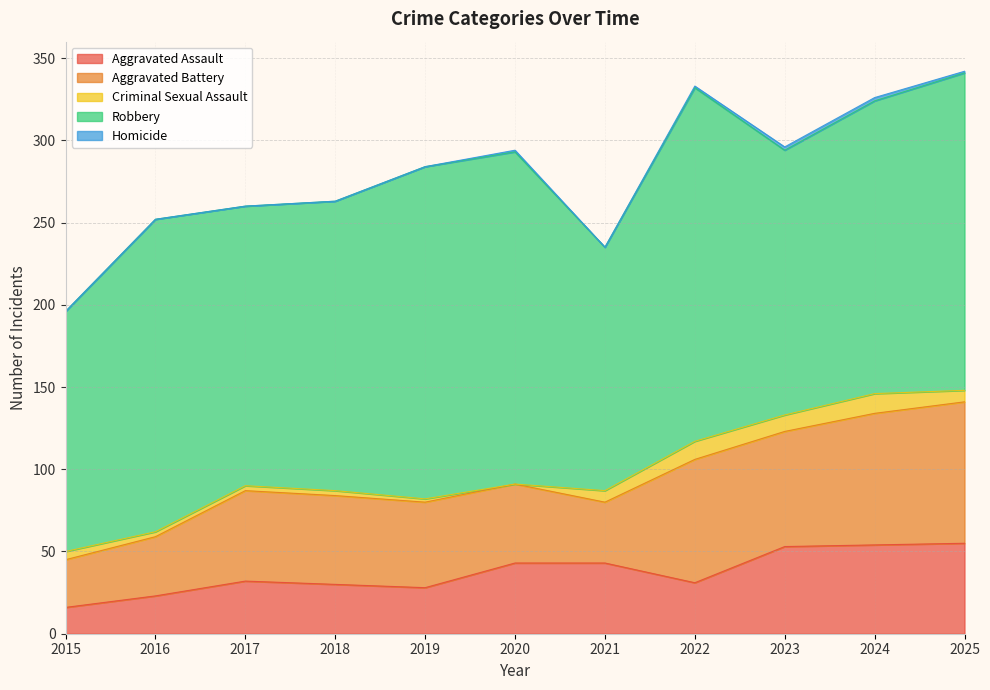

True or false: Criminal Sexual Assault and Robbery intersect in this chart.

False